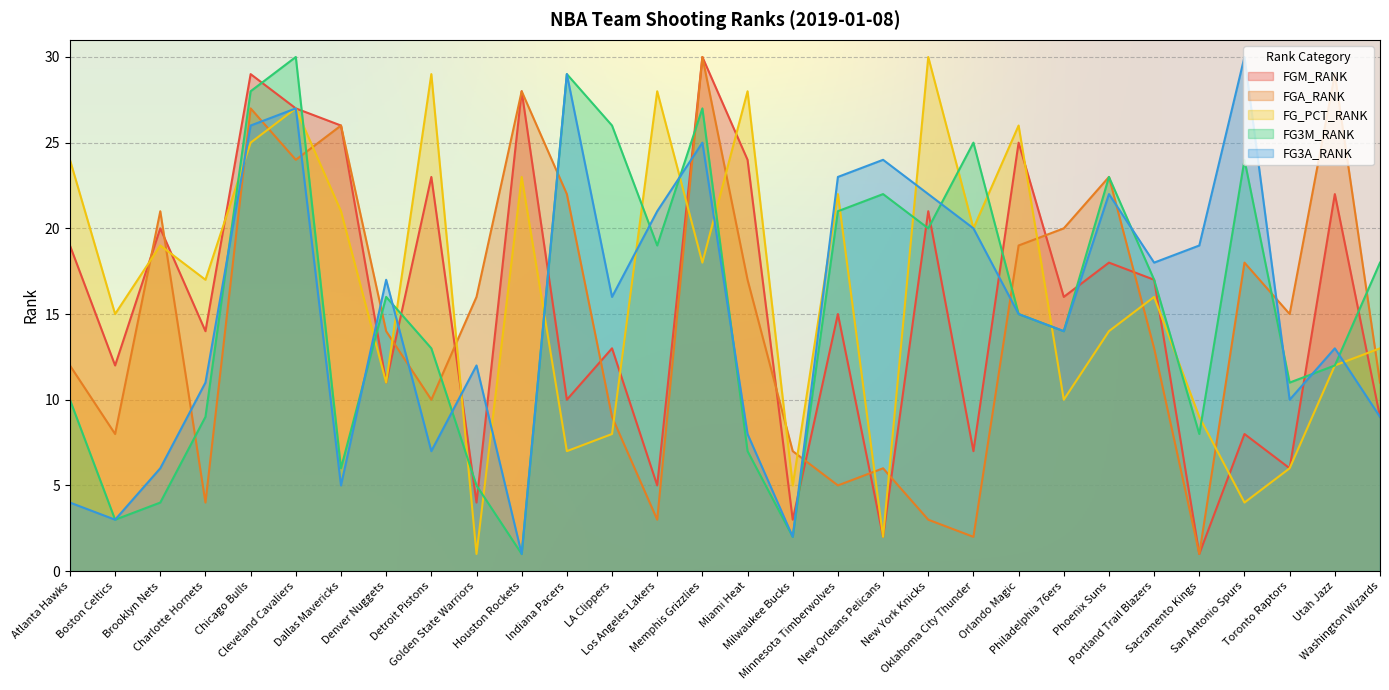

Between Charlotte Hornets and Denver Nuggets, which series saw the biggest shift?

FGA_RANK